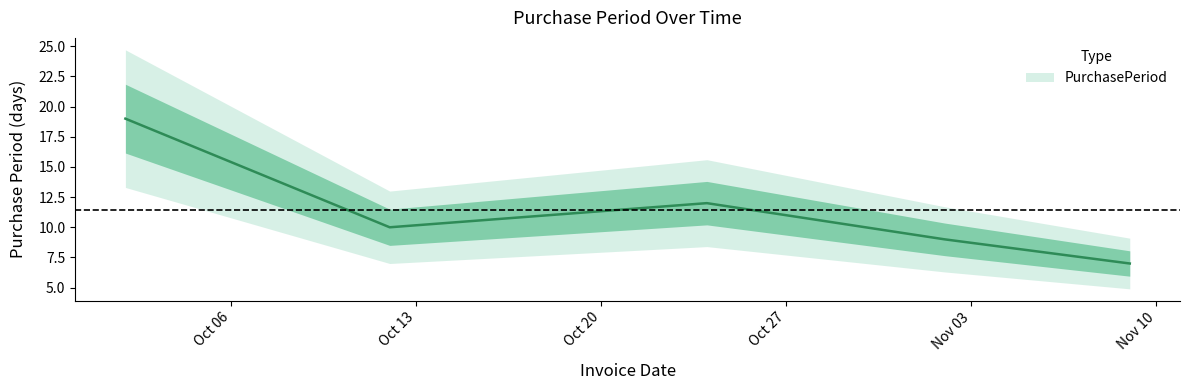

What is the difference between the maximum and second lowest values?

10